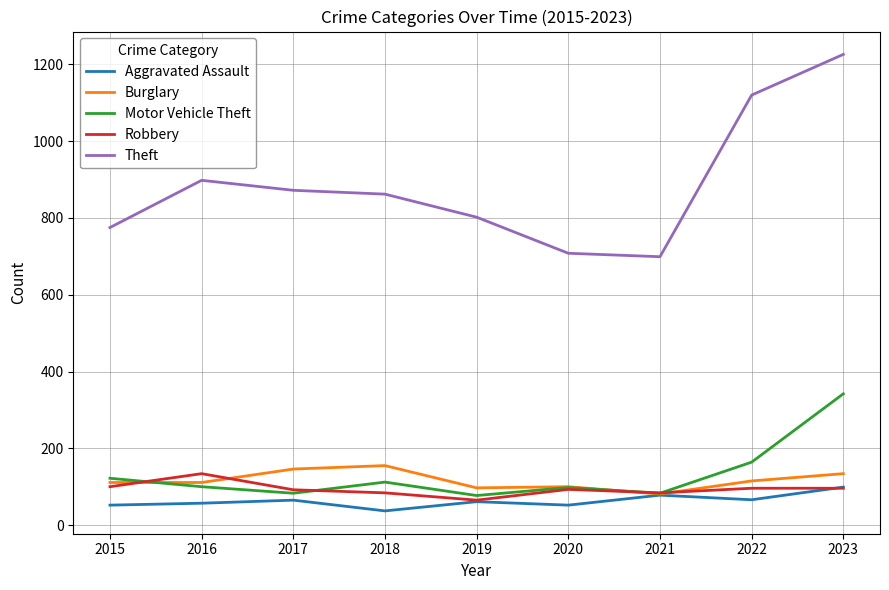

True or false: Burglary has a value of 89 at 2023.

False